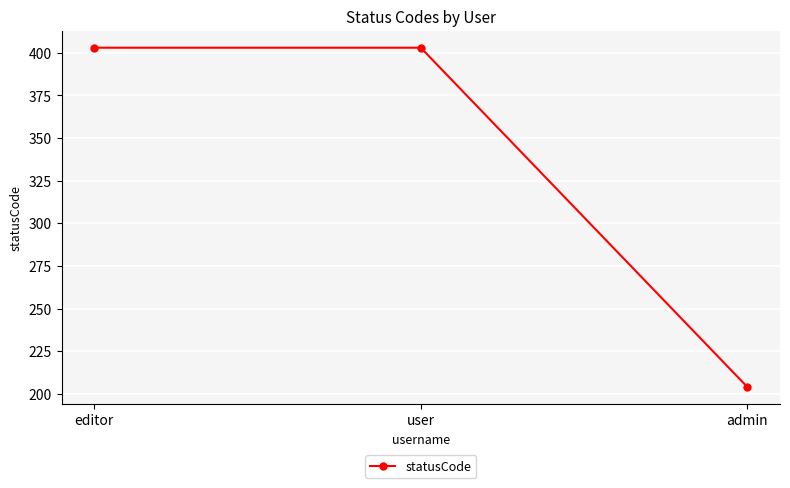

What is the sum of the values at editor and admin?

607